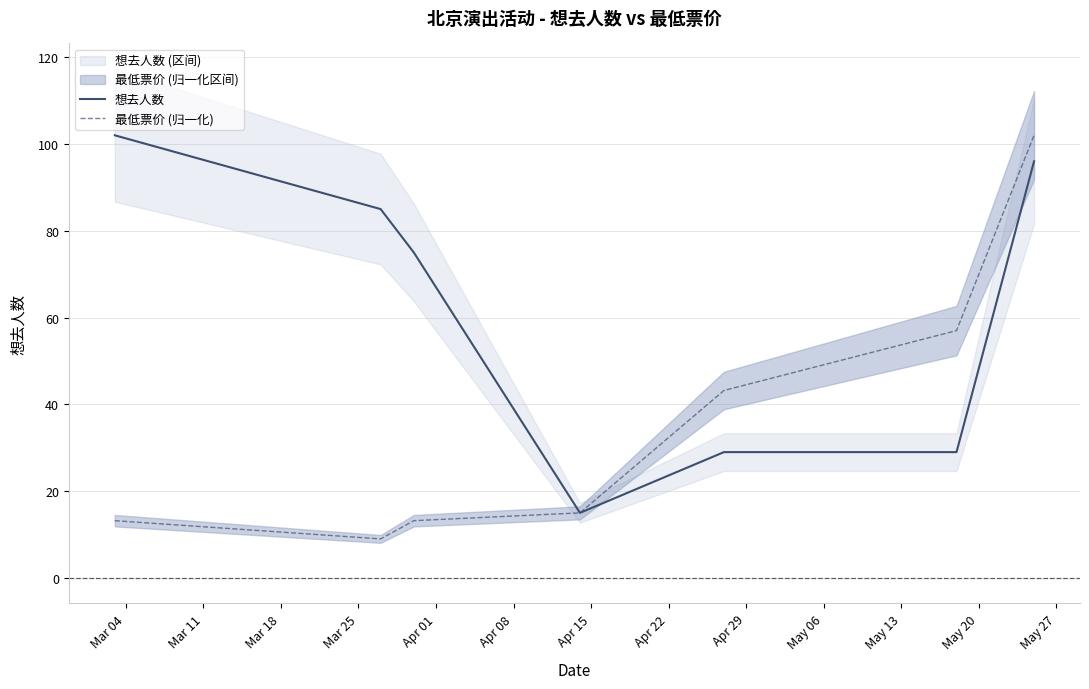

What is the maximum value for 想去人数?

102.0